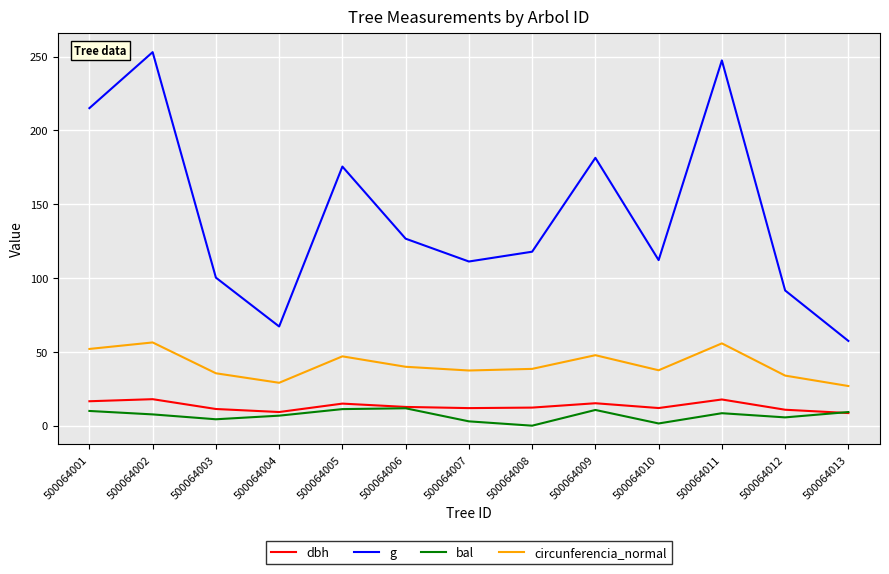

Between 500064004 and 500064007, which series saw the biggest shift?

g